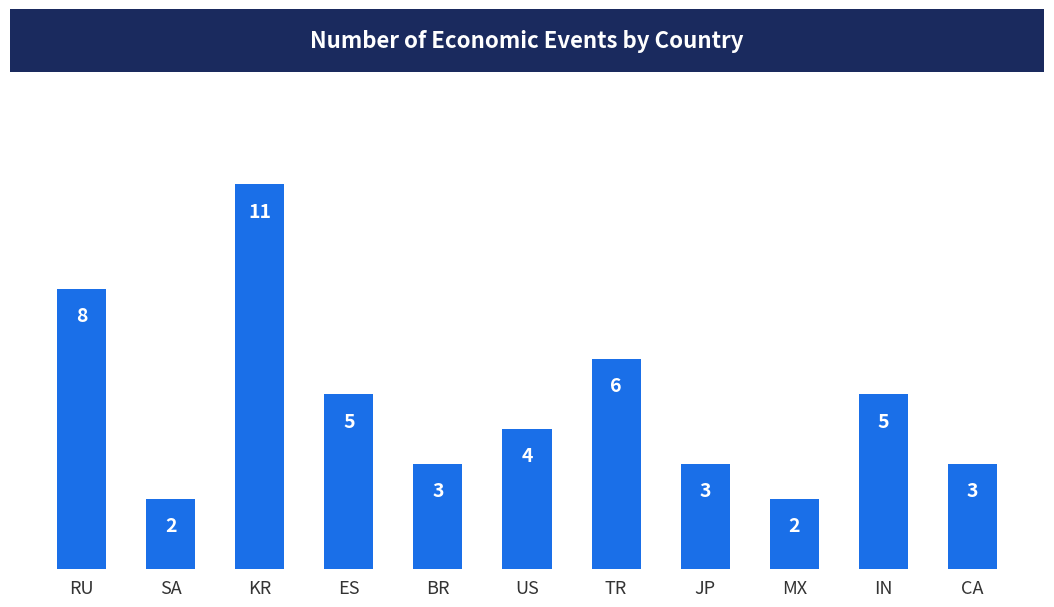

What is the sum of all values?

52